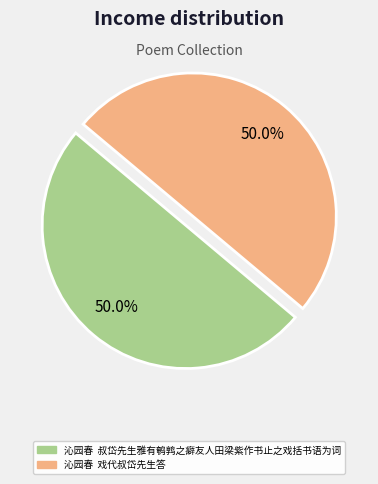

How much of the chart is everything except 沁园春 戏代叔岱先生答?

50.0%